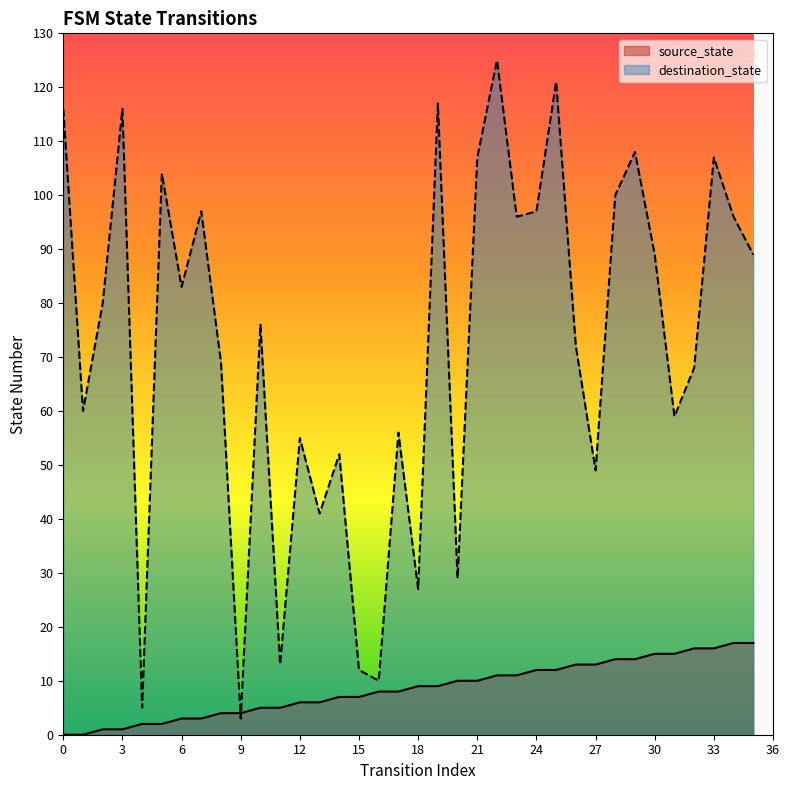

Where does the source_state series first go above 9?

20